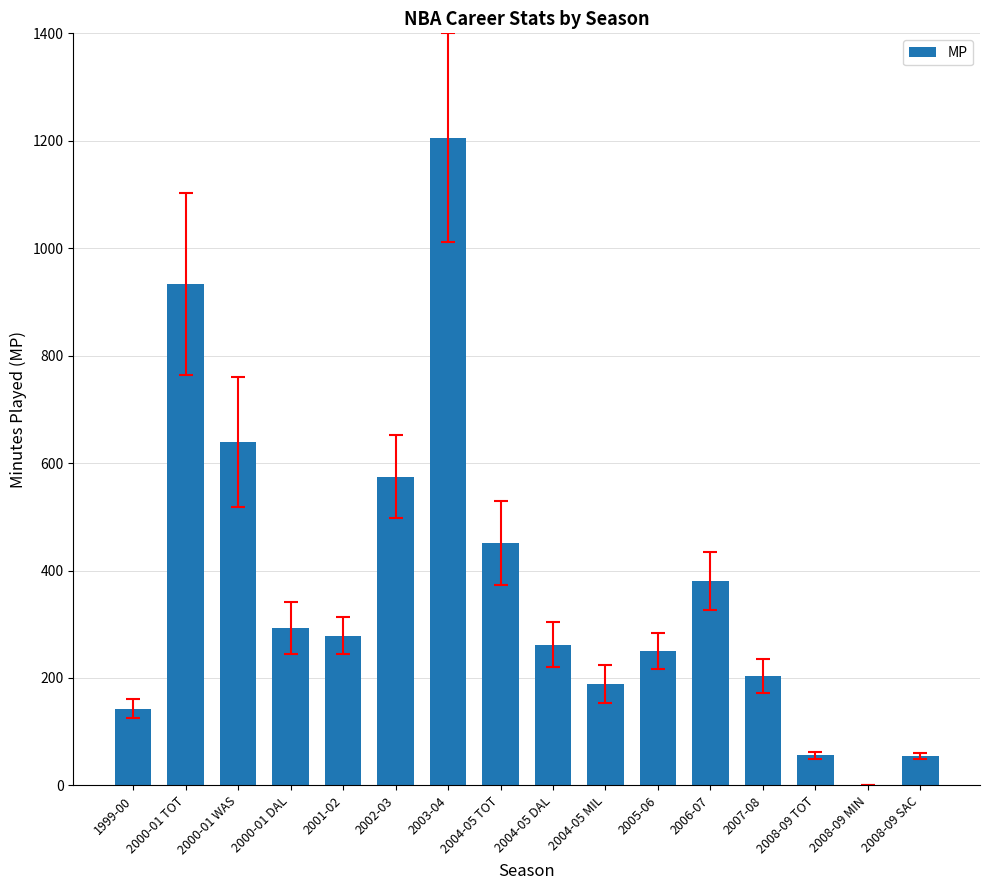

What is the sum of all values?

5917